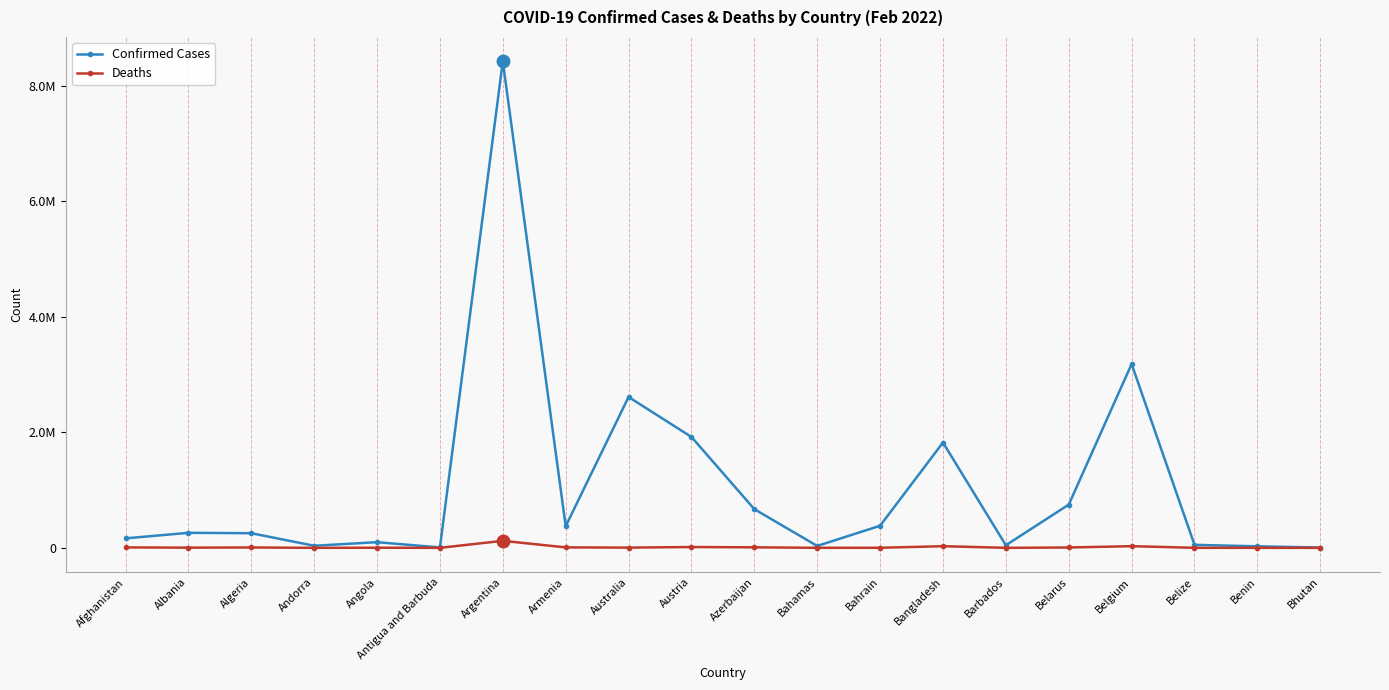

What is the difference between the Confirmed Cases values at Bahamas and Algeria?

220875